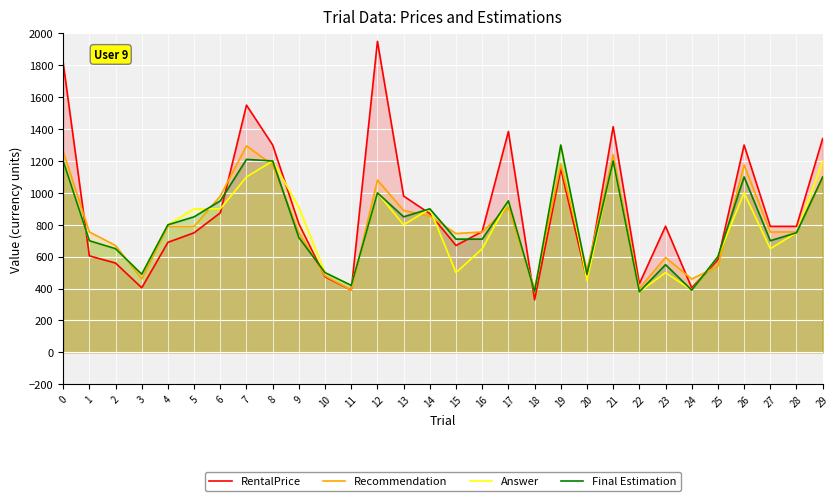

Reading left to right, transcribe all the data shown in this chart.

RentalPrice: 0=1815	1=605	2=560	3=405	4=690	5=750	6=875	7=1550	8=1300	9=806	10=474	11=390	12=1950	13=980	14=870	15=670	16=758	17=1385	18=329	19=1150	20=457	21=1415	22=430	23=791	24=405	25=580	26=1300	27=790	28=790	29=1340
Recommendation: 0=1260	1=755	2=670	3=460	4=790	5=790	6=980	7=1295	8=1175	9=750	10=480	11=390	12=1080	13=890	14=855	15=745	16=755	17=910	18=400	19=1180	20=515	21=1240	22=400	23=595	24=460	25=540	26=1175	27=755	28=755	29=1090
Answer: 0=1200	1=700	2=650	3=490	4=800	5=900	6=900	7=1100	8=1200	9=910	10=500	11=420	12=1000	13=800	14=900	15=500	16=650	17=950	18=380	19=1300	20=450	21=1200	22=380	23=500	24=390	25=600	26=1000	27=650	28=750	29=1200
Final Estimation: 0=1200	1=700	2=650	3=490	4=800	5=850	6=950	7=1210	8=1200	9=720	10=500	11=420	12=1000	13=850	14=900	15=710	16=710	17=950	18=380	19=1300	20=490	21=1200	22=380	23=550	24=390	25=600	26=1100	27=700	28=750	29=1100